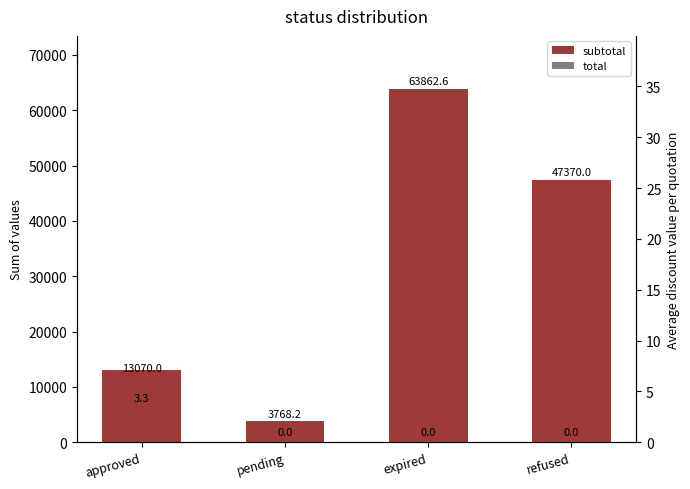

Is the value of total at pending greater than the value of subtotal at expired?

No